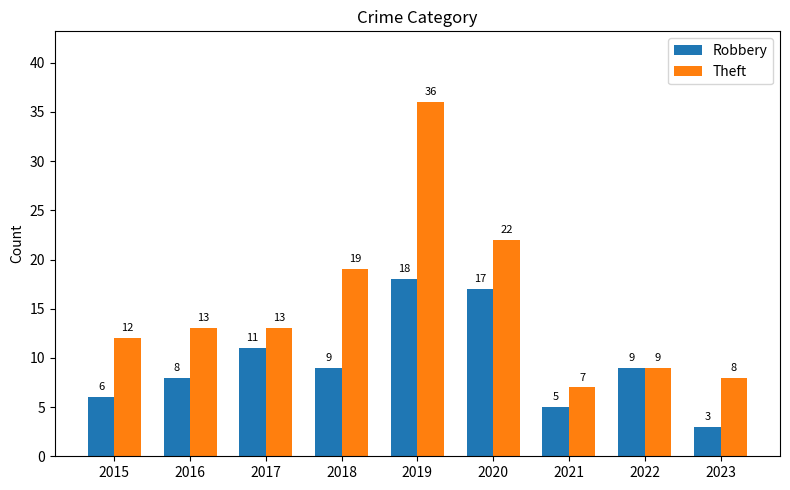

What is the average value of the Robbery series?

10